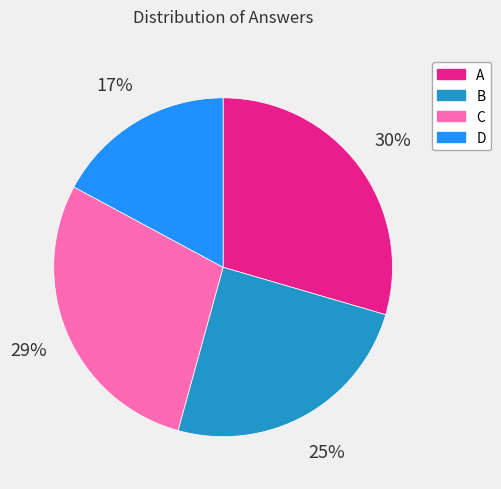

True or false: A accounts for 16% of the total.

False